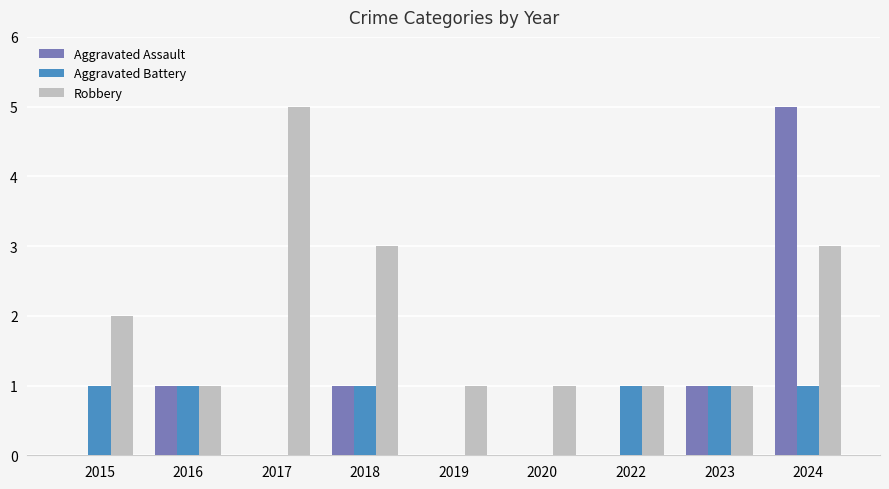

True or false: Robbery has a value of 1 at 2015.

False